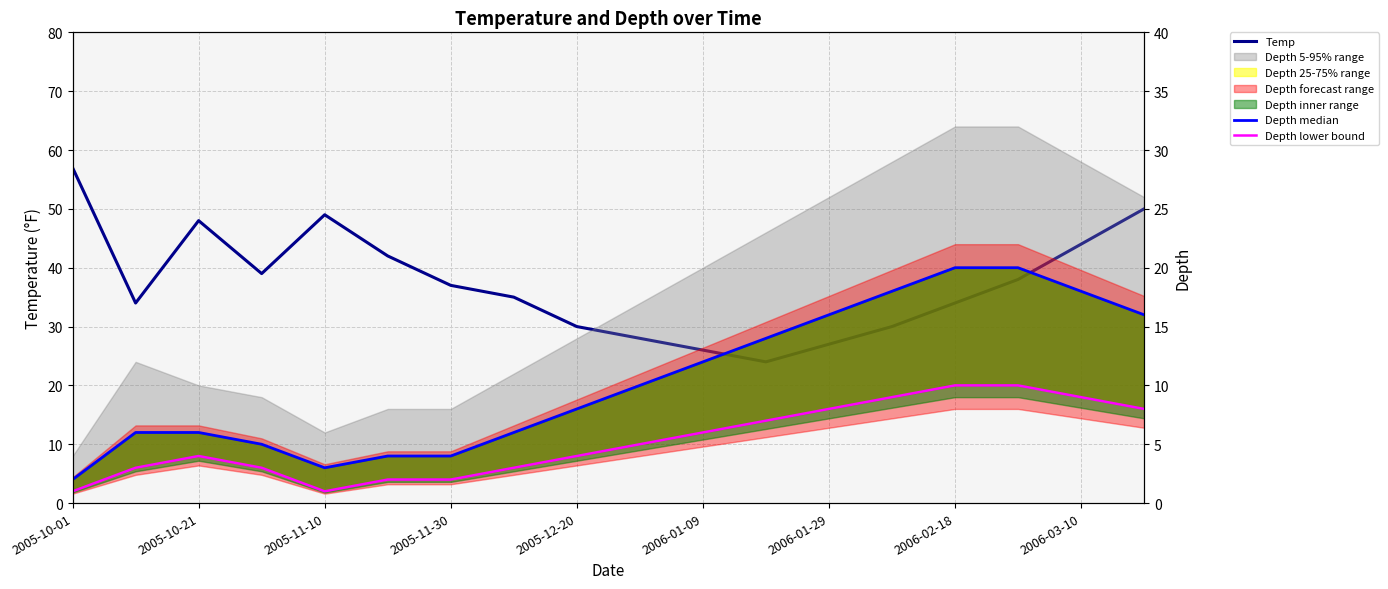

Is it true that Temp equals 52 at 2005-10-21?

False